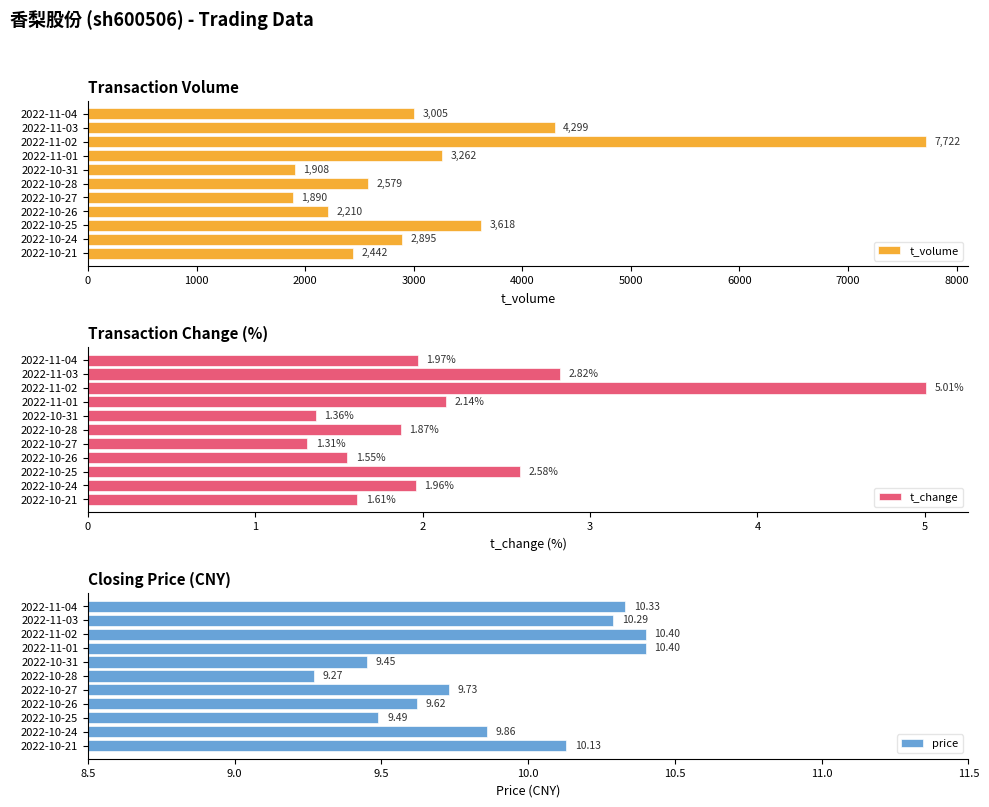

What are all the series names shown in the legend?

t_volume, t_change, price